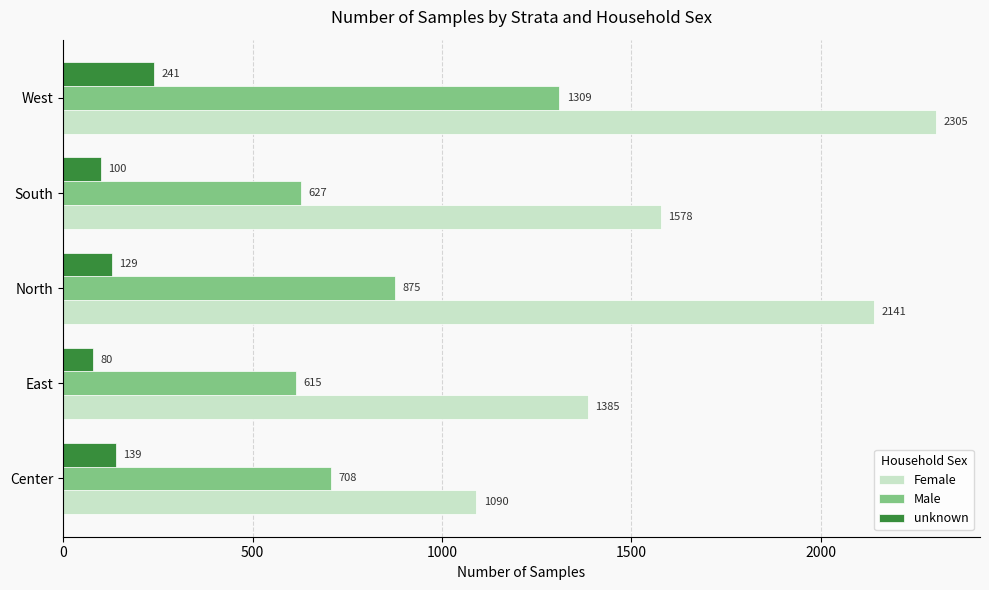

Where is unknown nearest to the value 160?

Center